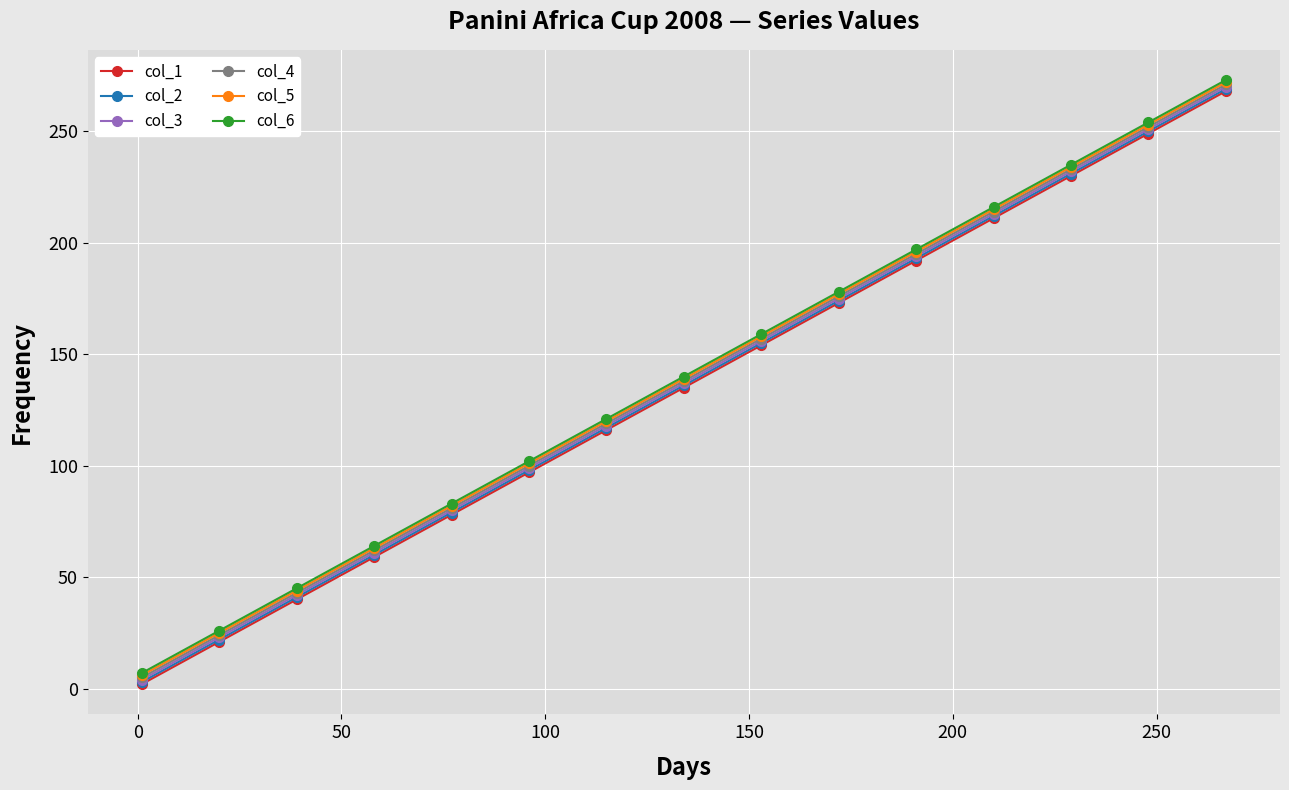

True or false: col_1 has more than 1 interior local peaks.

False